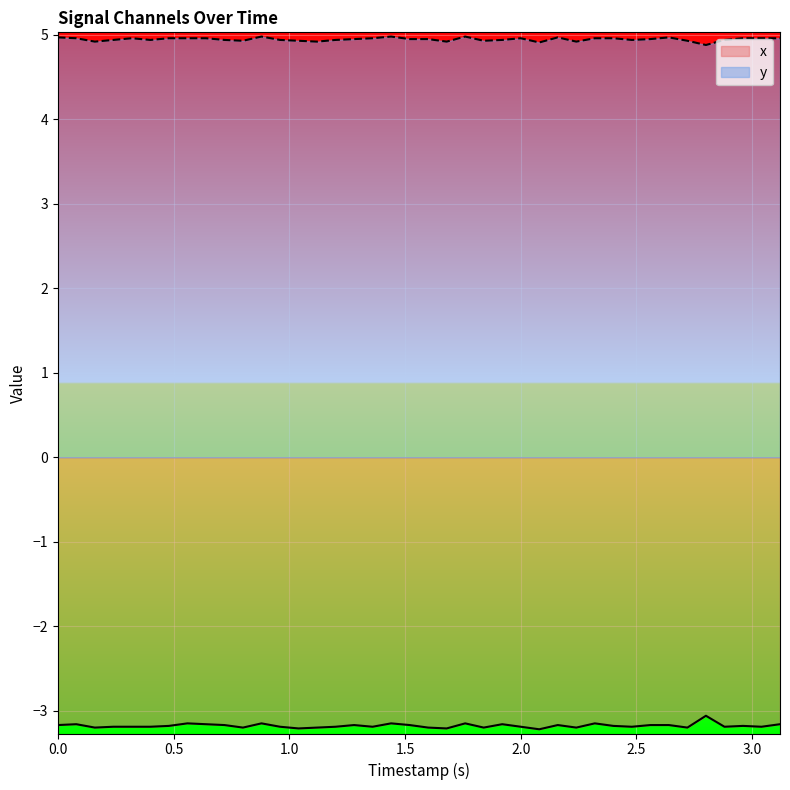

True or false: x and y intersect in this chart.

False